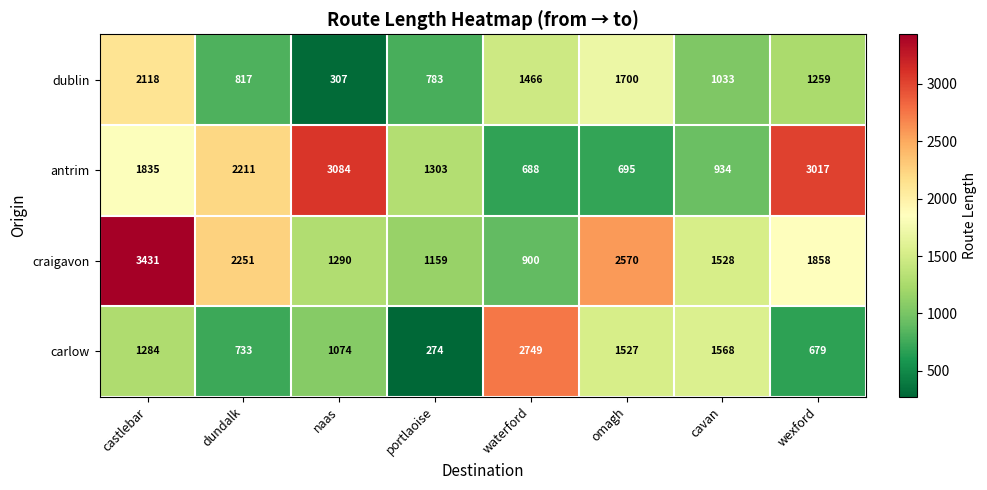

At how many categories does at least one series exceed 413?

8